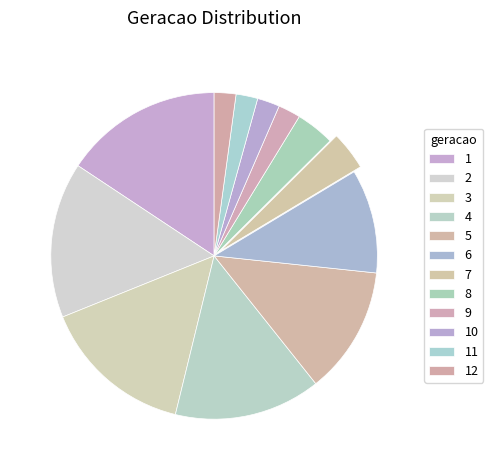

Which has a higher value, 4 or 2?

2